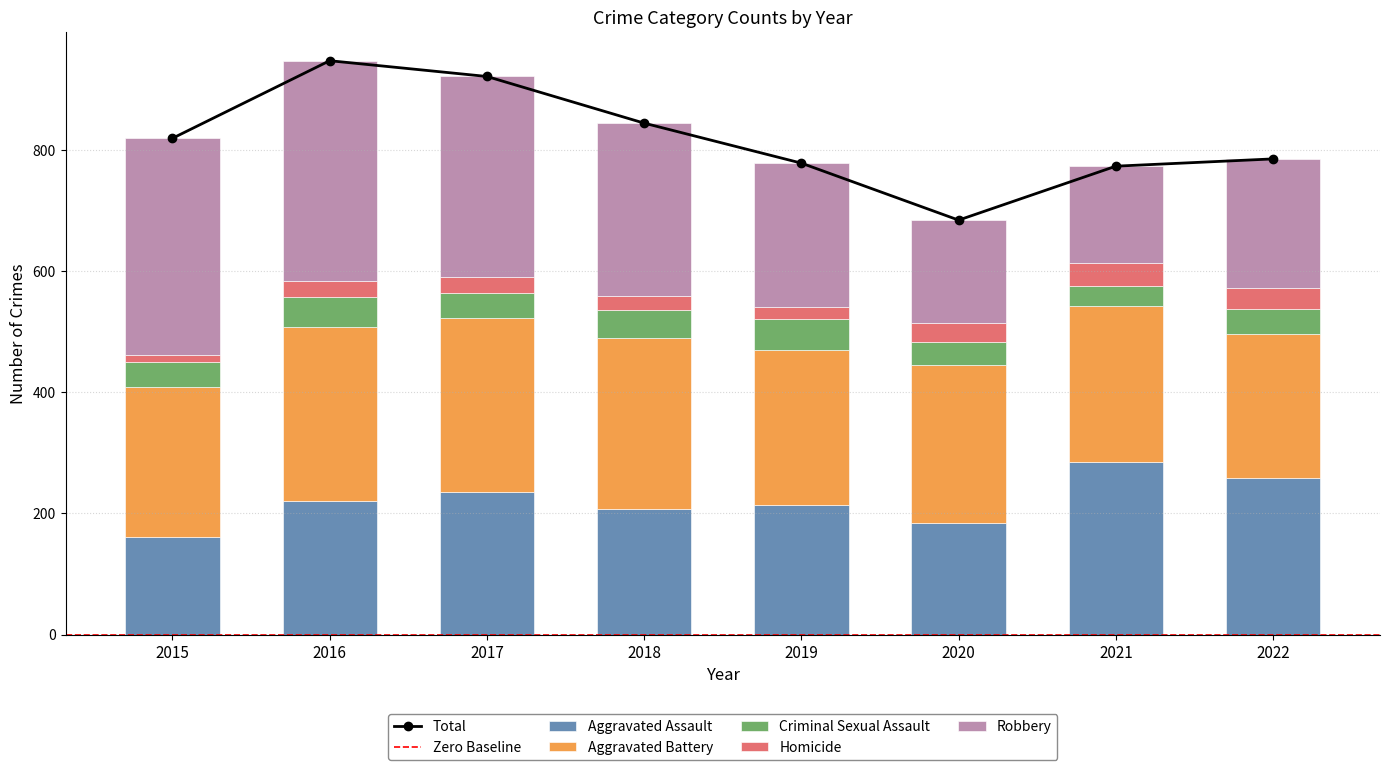

At which category does the chart reach its minimum across all series?

2015